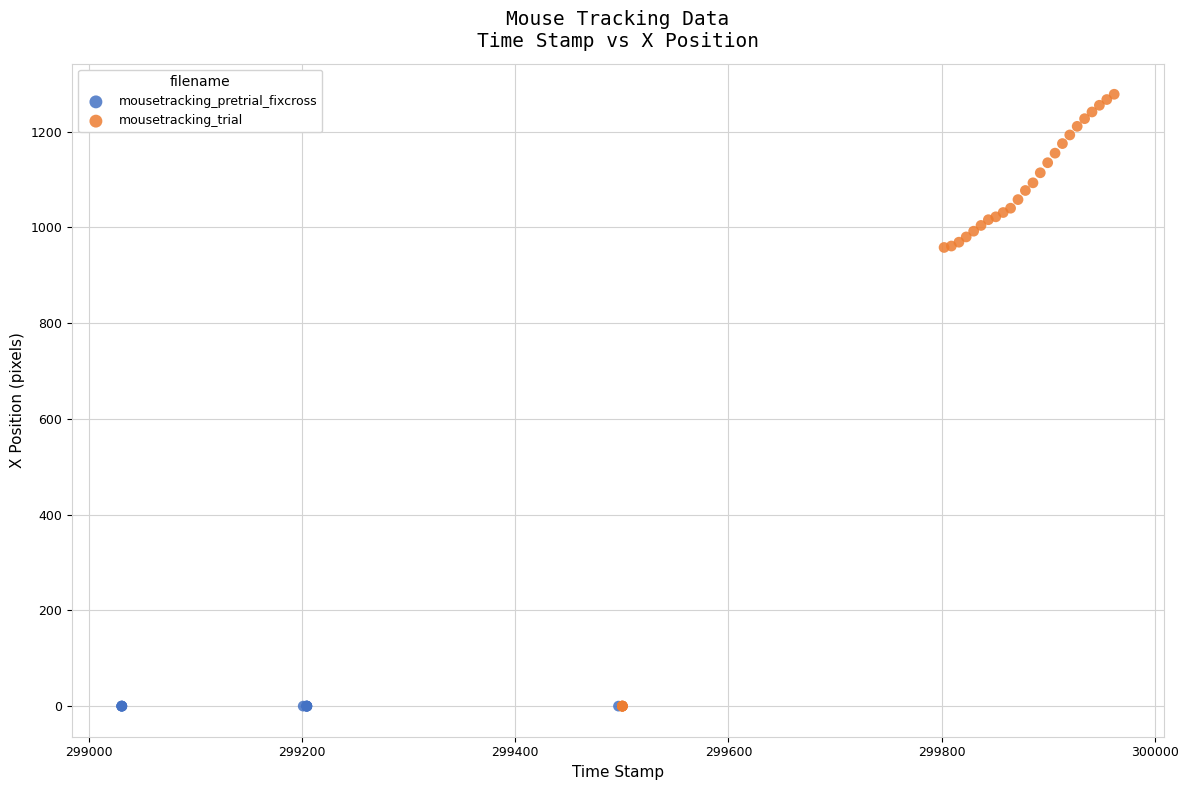

Which series reaches the maximum Y coordinate?

mousetracking_trial